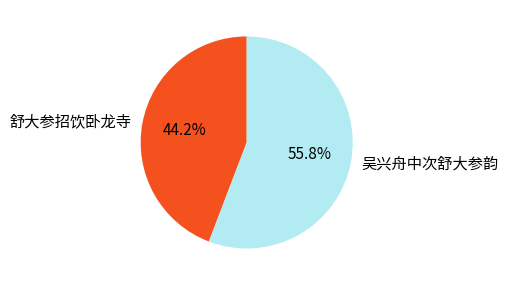

What percentage is the 吴兴舟中次舒大参韵 slice, to the nearest percent?

56%